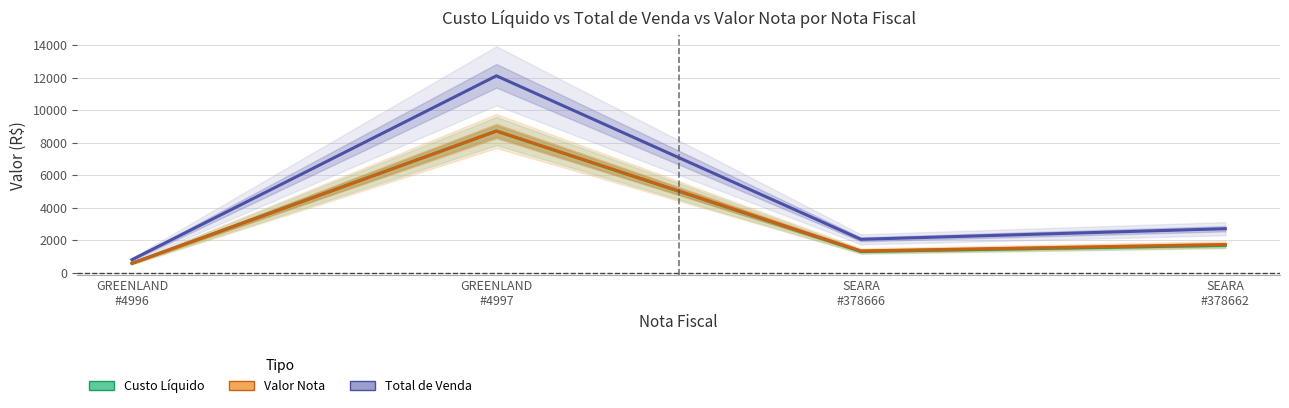

How many values in the Valor Nota series are below 1732?

2